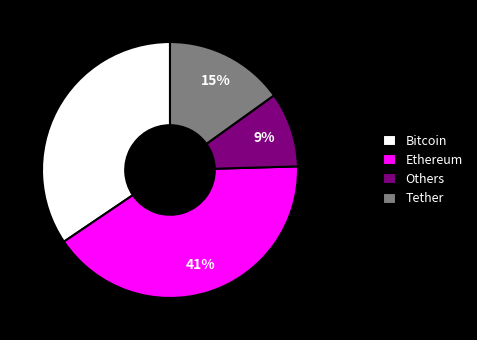

To the nearest percent, what percentage of the pie is Tether?

15%